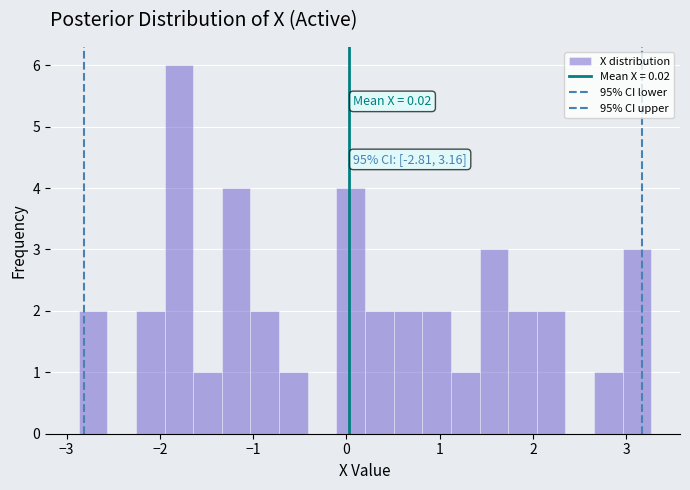

Read against the x-axis, roughly where is the centre of the tallest bar?

-1.8